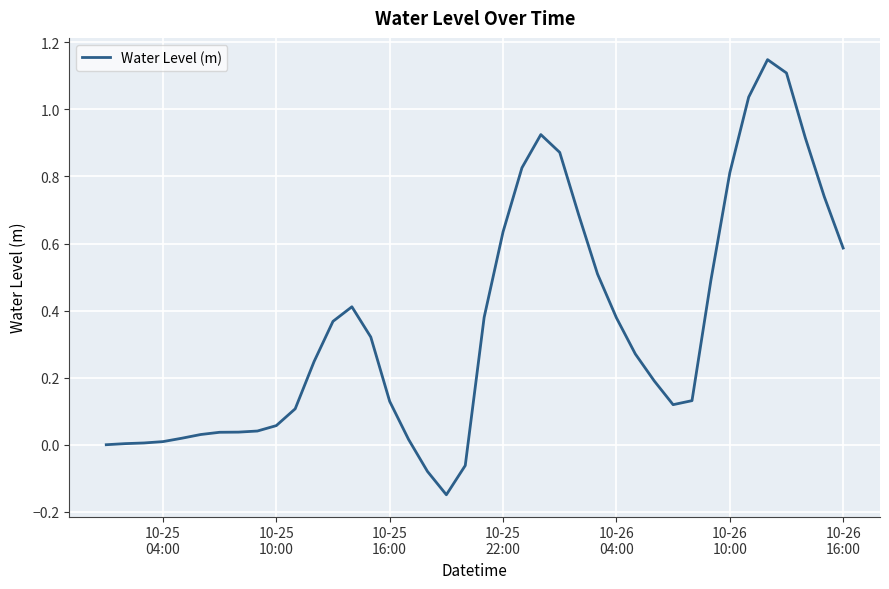

What is the difference between the maximum and minimum values?

1.3